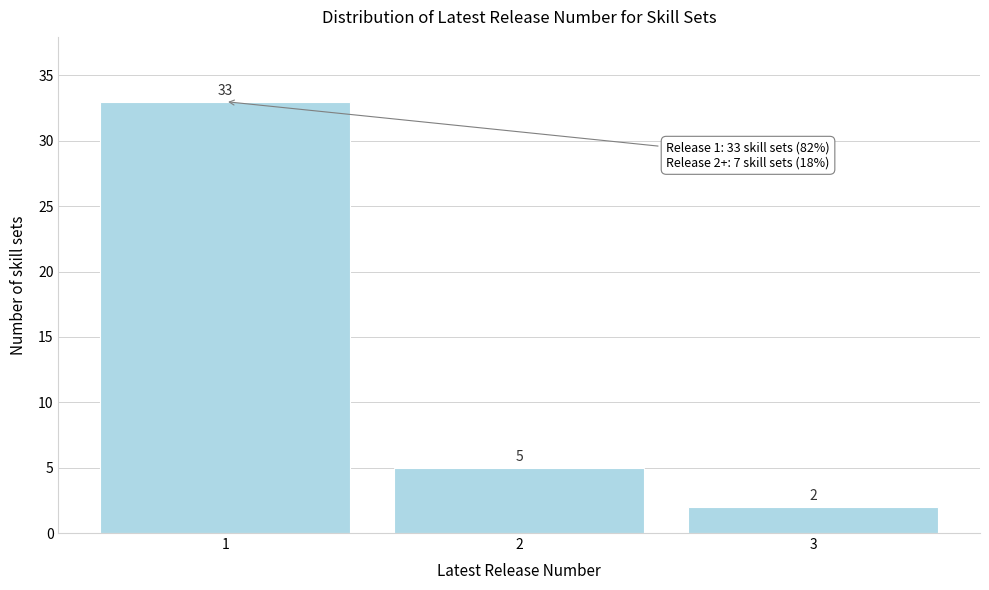

Reading left to right, list all the values displayed in this chart.

1=33	2=5	3=2